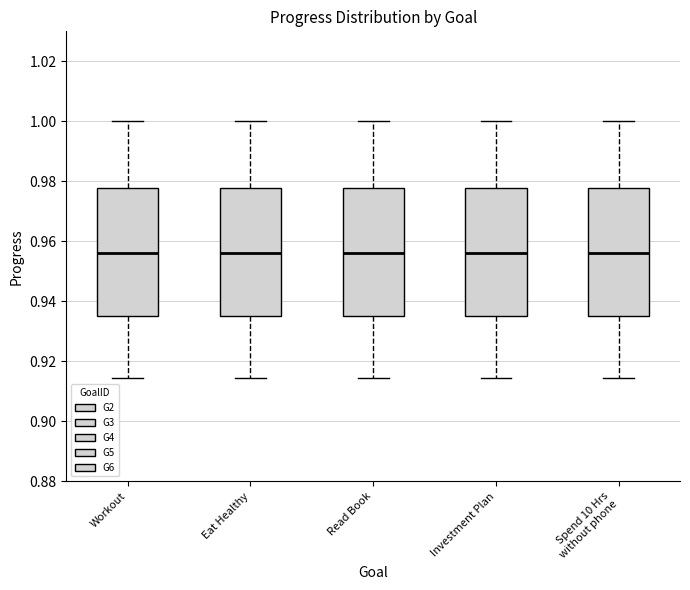

Reading left to right, transcribe this box plot: for each box, give where its median line is, the range the box spans, and where its two whiskers end, as read against the y-axis. The values are not printed on the chart, so give them approximately, as read against the axis.

Workout: median 0.956, box 0.936 to 0.978, whiskers 0.914 to 1.000
Eat Healthy: median 0.956, box 0.936 to 0.978, whiskers 0.914 to 1.000
Read Book: median 0.956, box 0.936 to 0.978, whiskers 0.914 to 1.000
Investment Plan: median 0.956, box 0.936 to 0.978, whiskers 0.914 to 1.000
Spend 10 Hrs without phone: median 0.956, box 0.936 to 0.978, whiskers 0.914 to 1.000